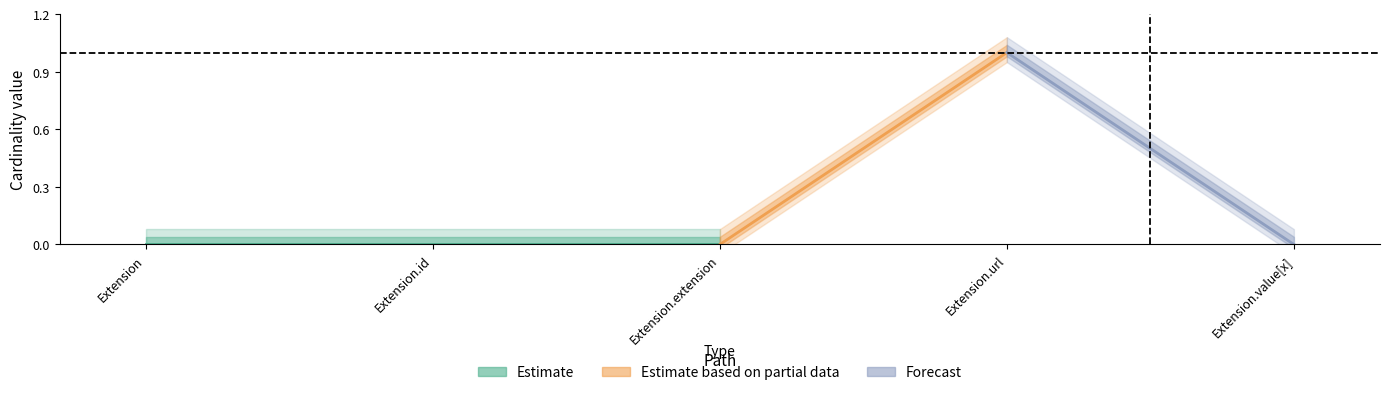

What is the sum of all Min values?

1